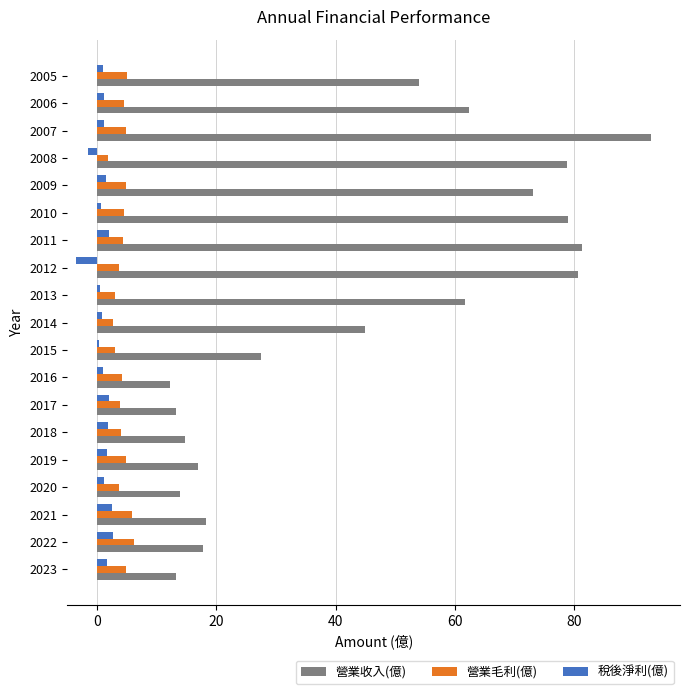

Which series has the largest range (max minus min)?

營業收入(億)